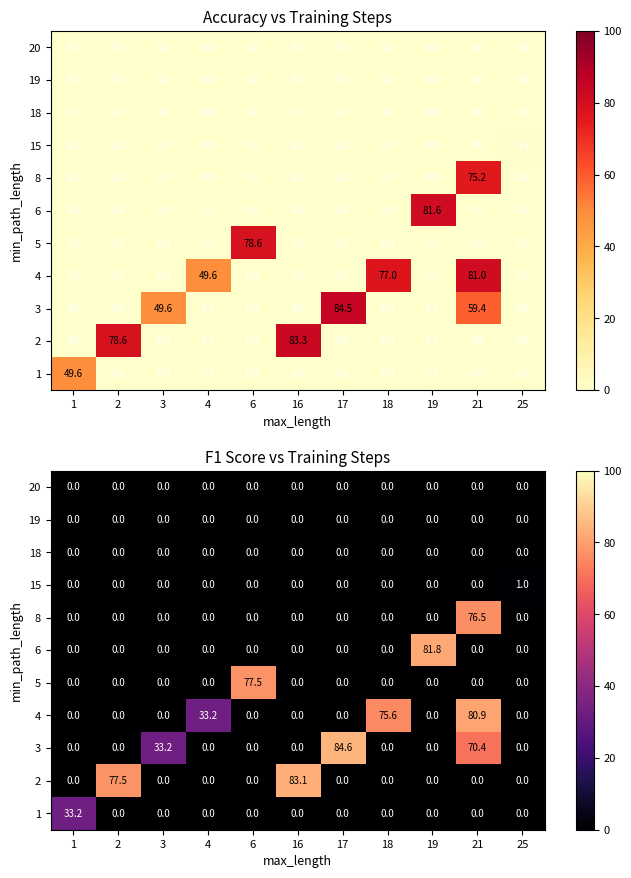

At how many categories does at least one series exceed 0?

11